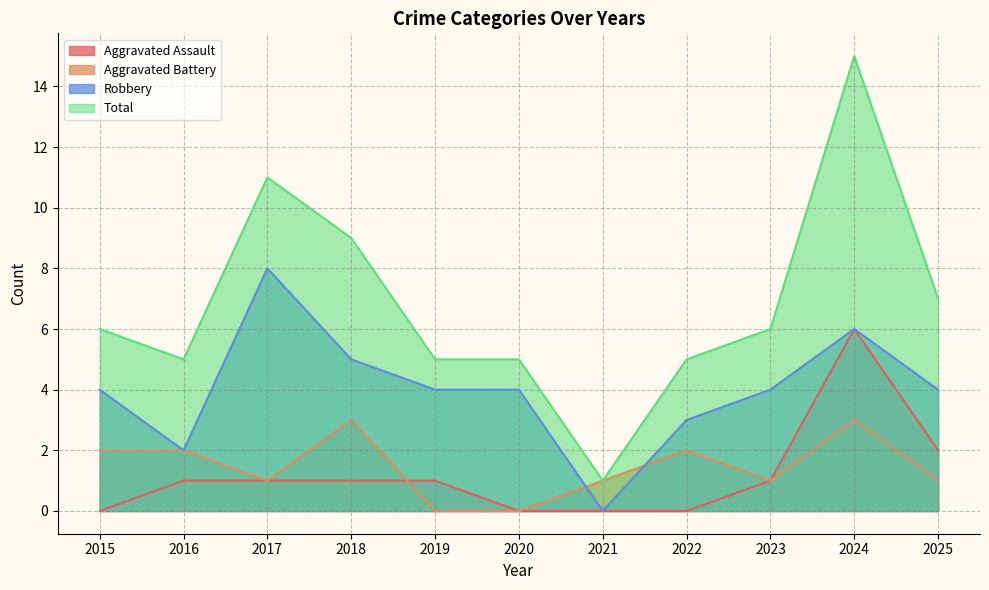

True or false: Robbery and Aggravated Assault intersect in this chart.

False